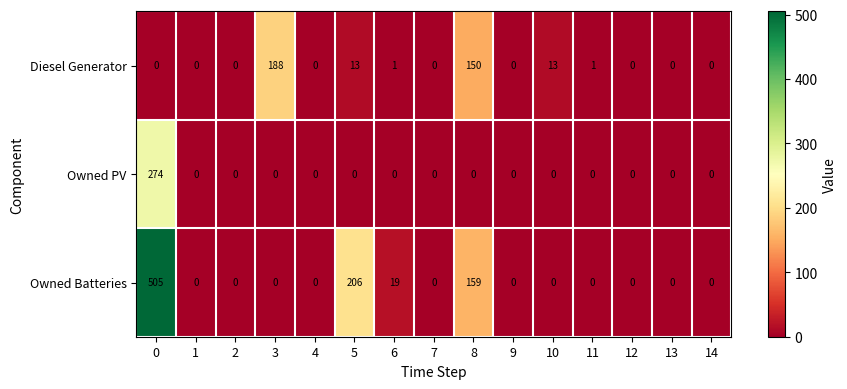

What is the difference between the Diesel Generator values at 13 and 3?

188